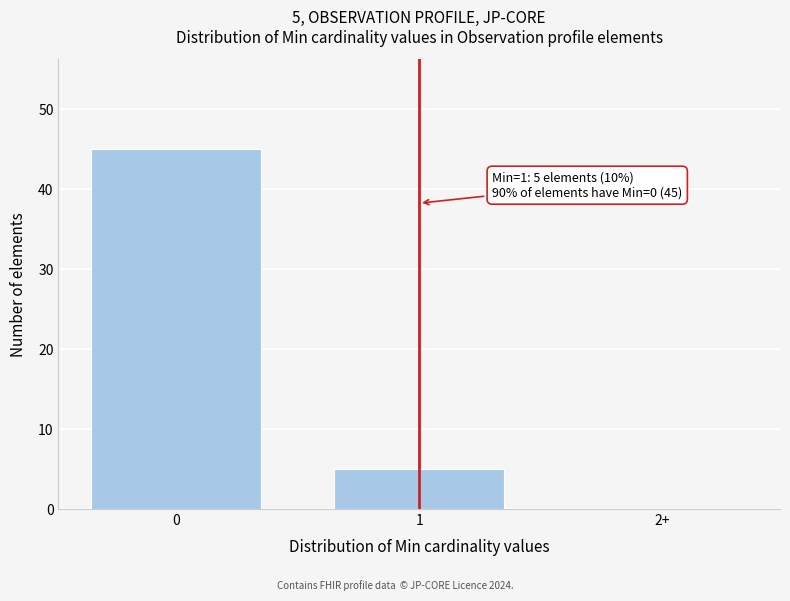

Reading right to left, what are all the values shown in this chart?

2+=0	1=5	0=45